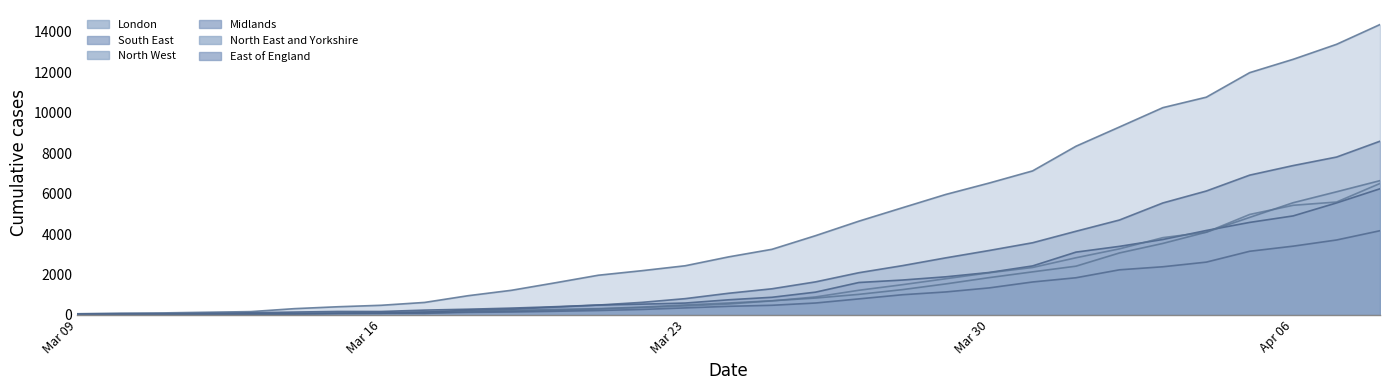

Reading left to right, extract all data points from this chart.

London: 61	91	104	136	167	313	407	480	621	953	1221	1588	1965	2189	2433	2872	3247	3919	4637	5299	5957	6521	7121	8341	9291	10247	10764	11978	12636	13378	14355
South East: 43	51	60	83	110	144	175	173	241	285	340	410	492	536	590	751	876	1129	1606	1727	1887	2101	2425	3108	3392	3732	4177	4576	4897	5539	6238
North West: 35	37	43	53	62	69	76	83	157	180	220	274	312	390	496	593	703	837	1020	1253	1536	1847	2132	2413	3066	3537	4093	4826	5549	6090	6640
Midlands: 31	36	42	44	59	75	94	129	140	234	282	389	491	624	808	1074	1296	1636	2090	2438	2824	3188	3570	4139	4694	5537	6127	6913	7385	7806	8589
North East and Yorkshire: 22	24	32	44	49	67	91	86	74	168	194	233	298	368	446	542	698	891	1222	1497	1792	2087	2348	2829	3269	3823	4092	4969	5422	5583	6501
East of England: 24	29	32	32	39	43	71	81	93	128	147	183	221	274	351	429	480	592	796	1001	1139	1339	1632	1841	2233	2384	2613	3150	3402	3707	4165